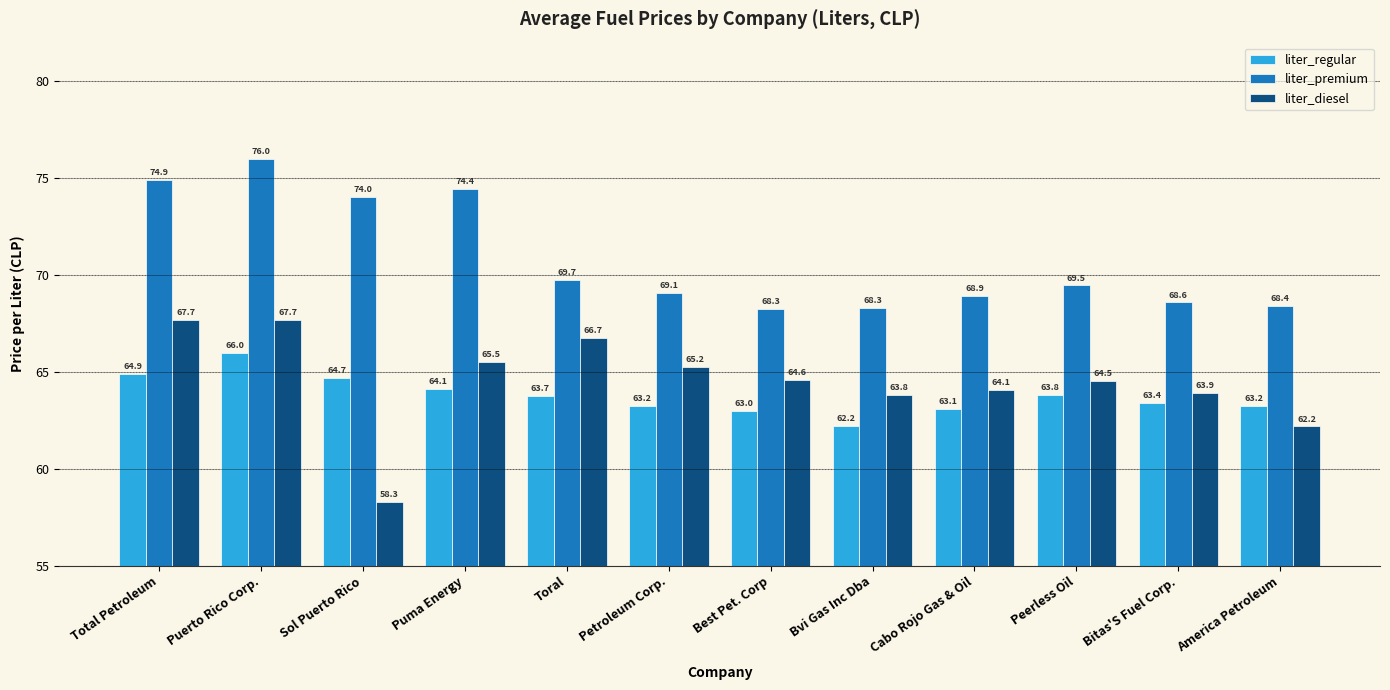

What is the label of the 3rd bar from the left?

Sol Puerto Rico